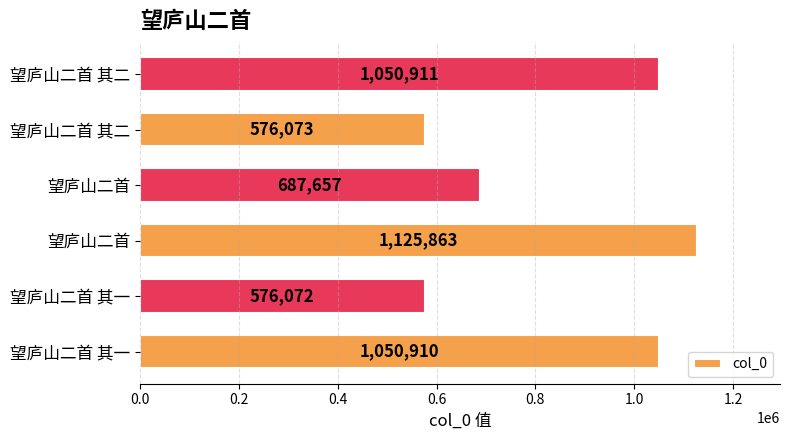

How many data points are less than 1050910?

3